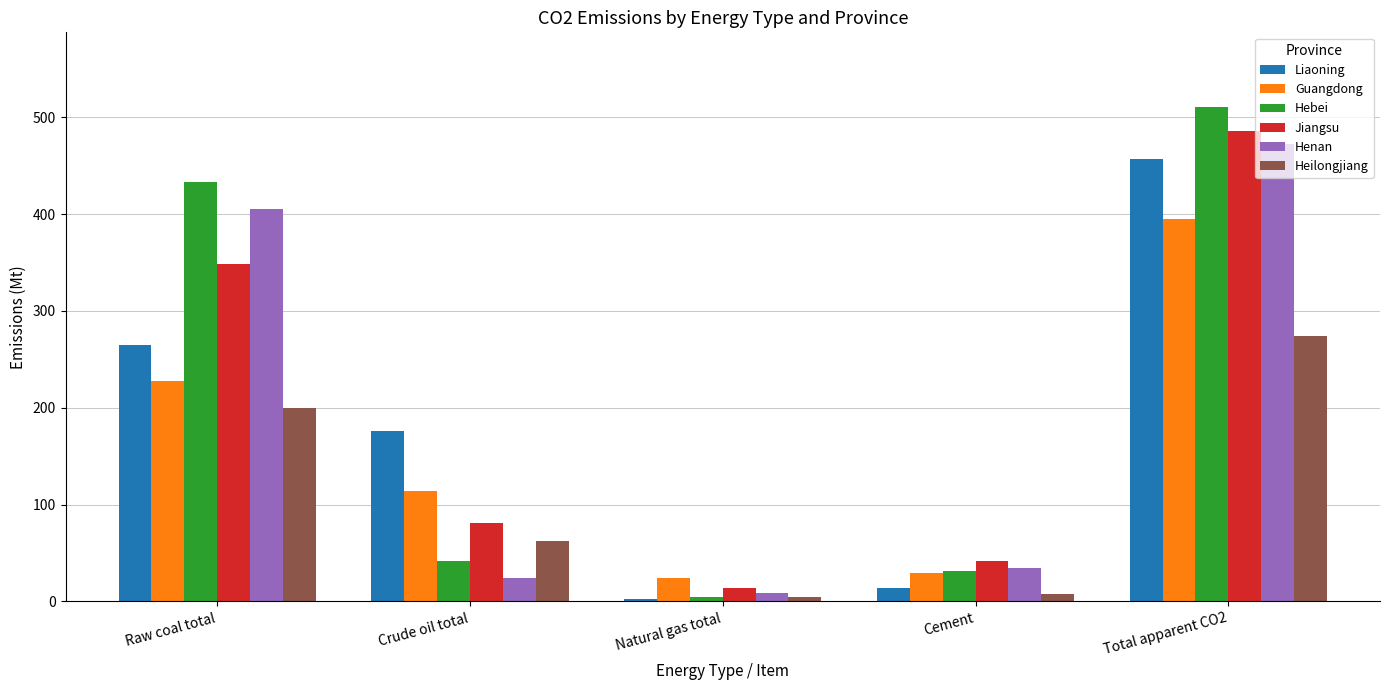

At which label does Jiangsu first exceed 81?

Raw coal total